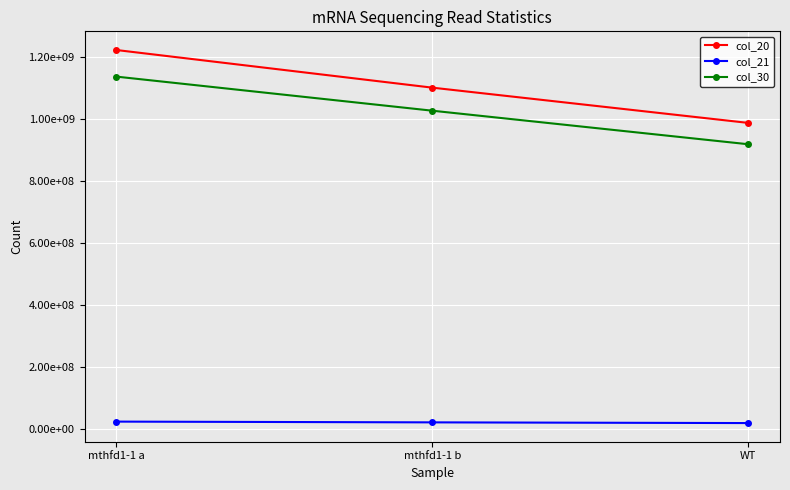

Is this an area chart (filled region under the line)?

No